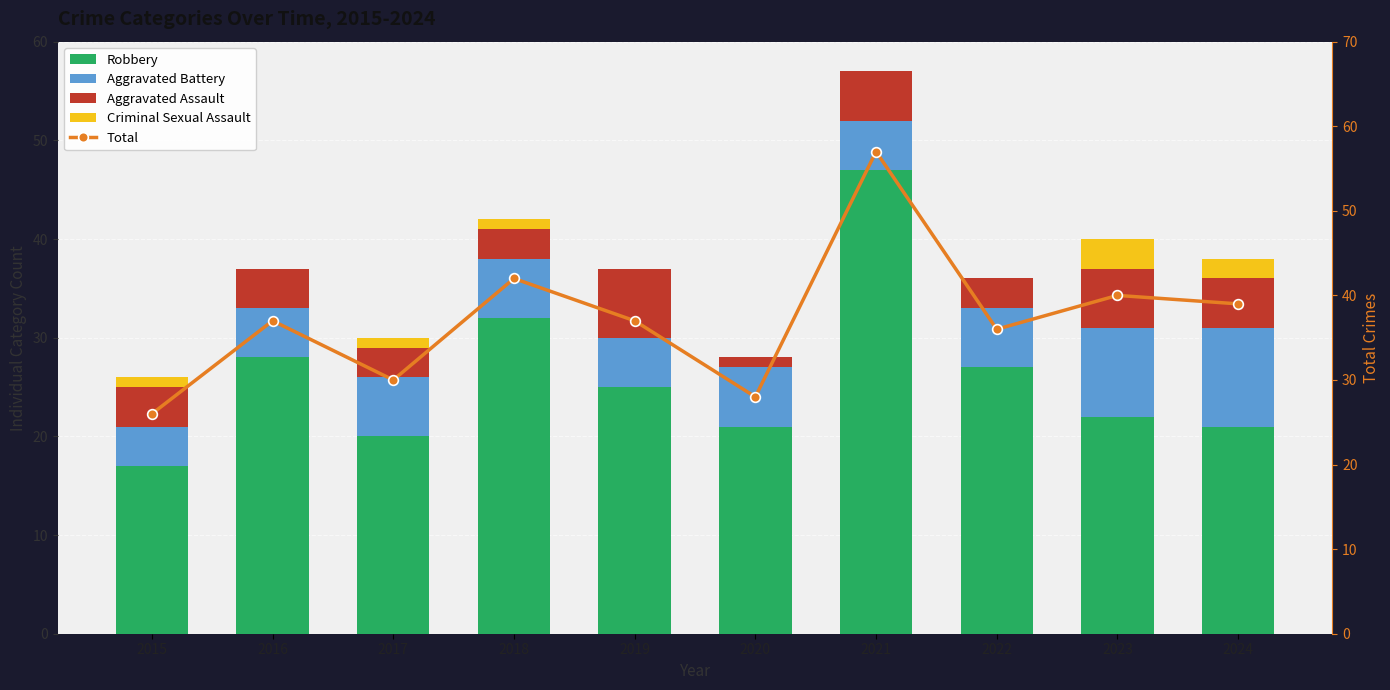

The value of Total at 2023 is 22. True or false?

False